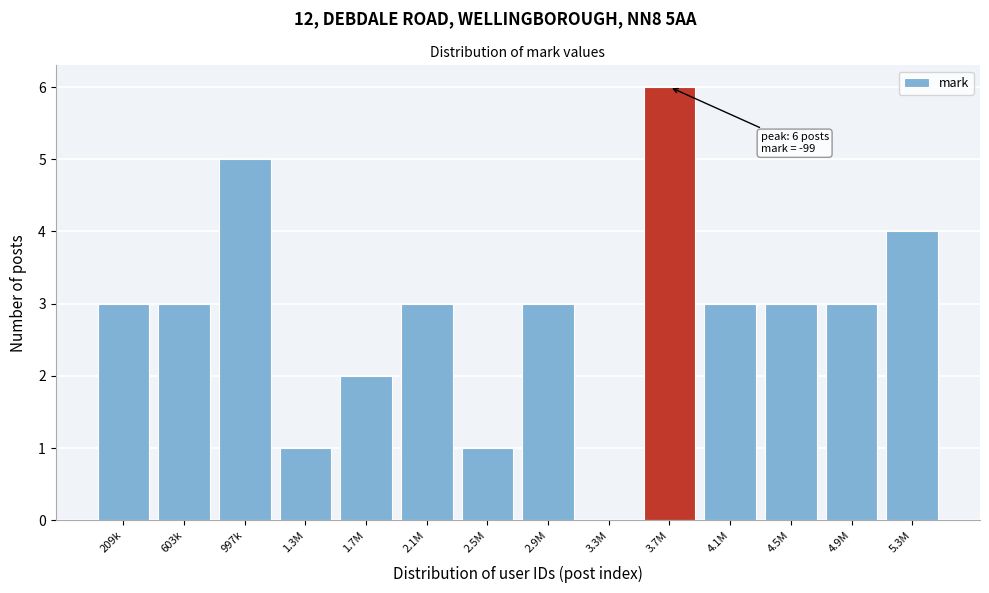

Reading left to right, transcribe all the data shown in this chart.

209k=3	603k=3	997k=5	1.3M=1	1.7M=2	2.1M=3	2.5M=1	2.9M=3	3.3M=0	3.7M=6	4.1M=3	4.5M=3	4.9M=3	5.3M=4